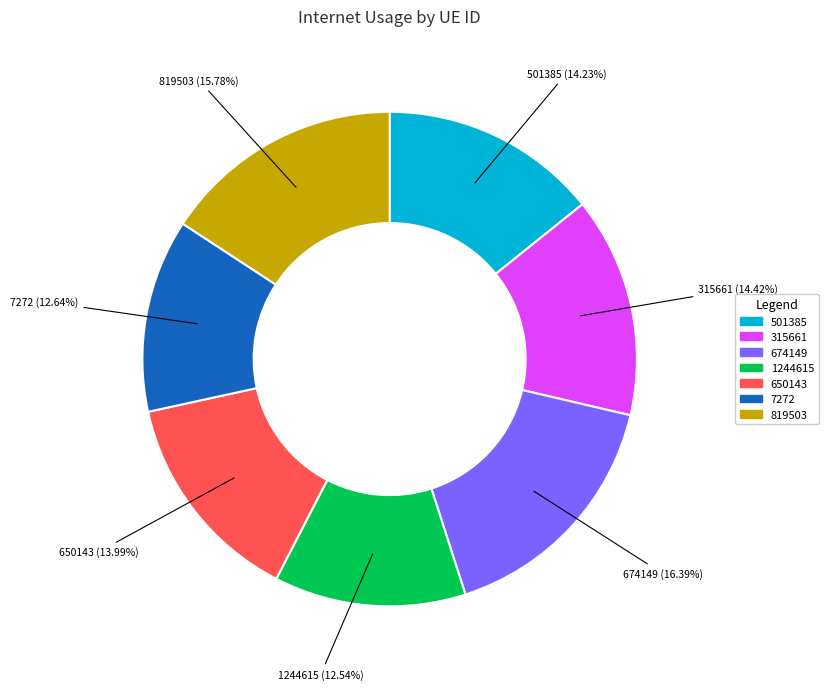

Which category has the biggest portion of the pie?

674149